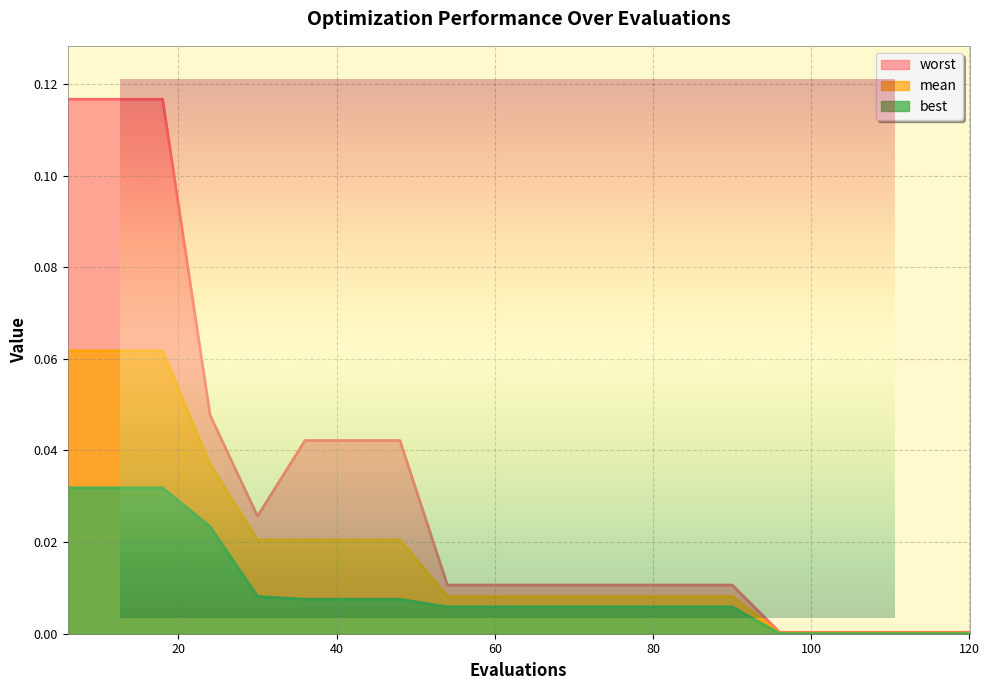

At how many categories does at least one series exceed 0?

20